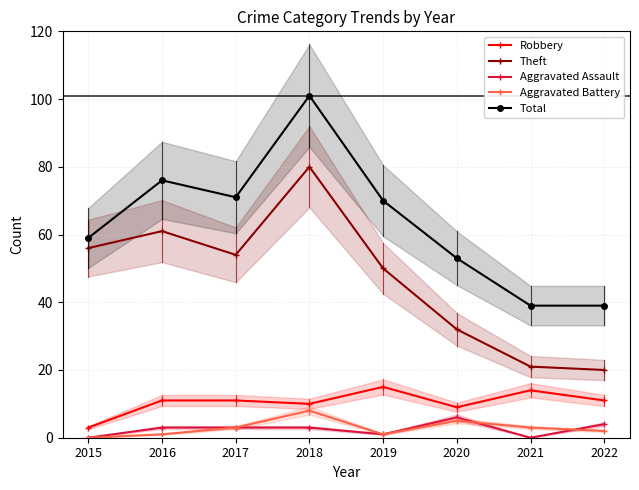

What is the maximum value for Aggravated Battery?

8